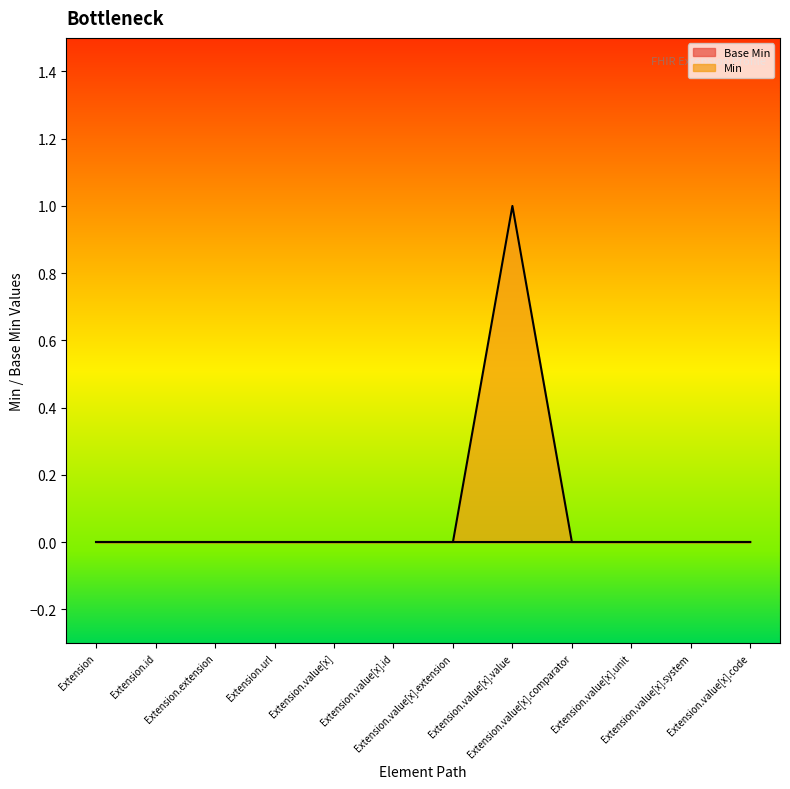

Which has a higher value, Extension.value[x] or Extension.url?

Extension.value[x]